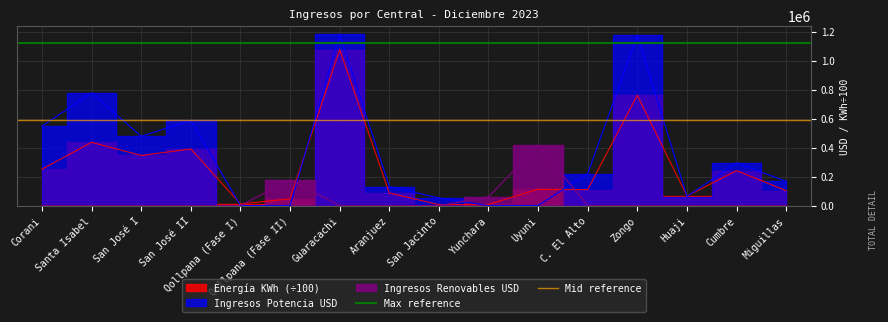

At how many categories does at least one series exceed 910756?

2